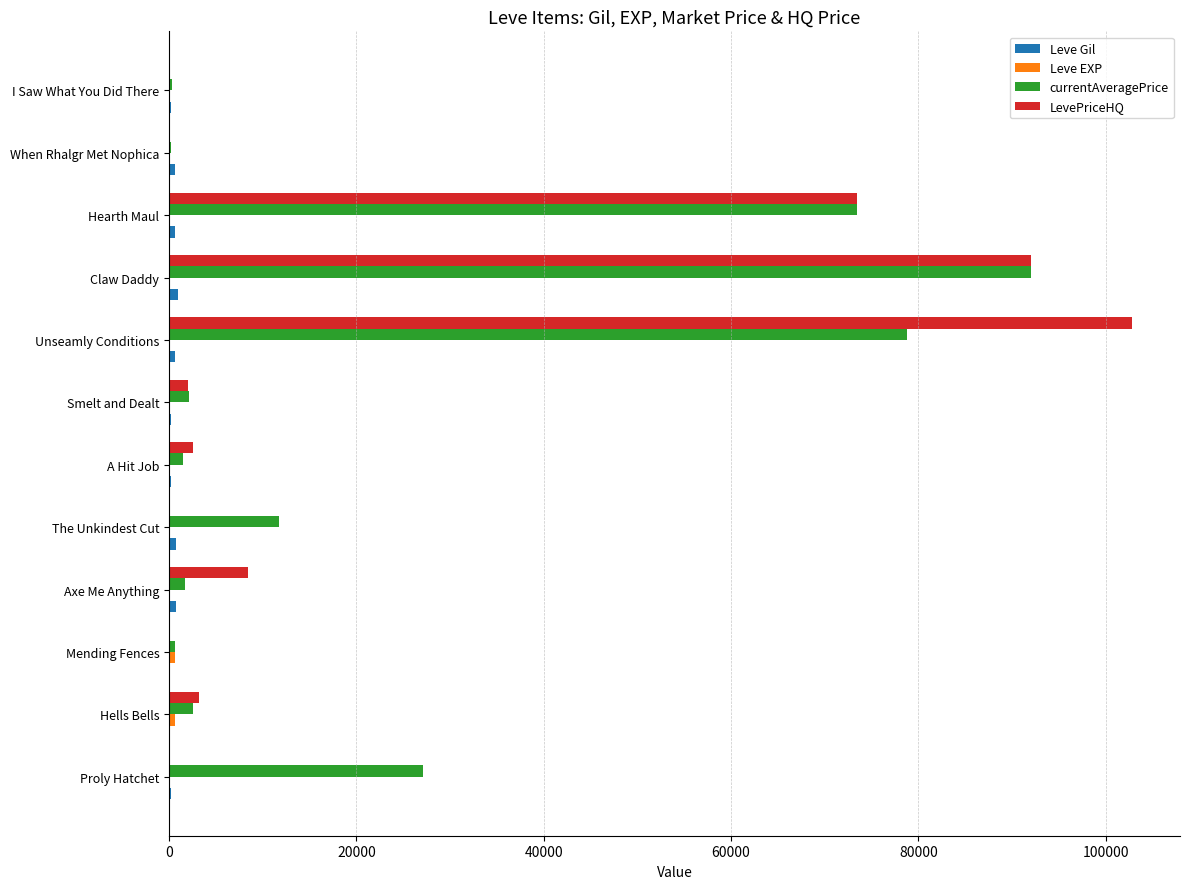

Which category has the highest value in the LevePriceHQ series?

Unseamly Conditions